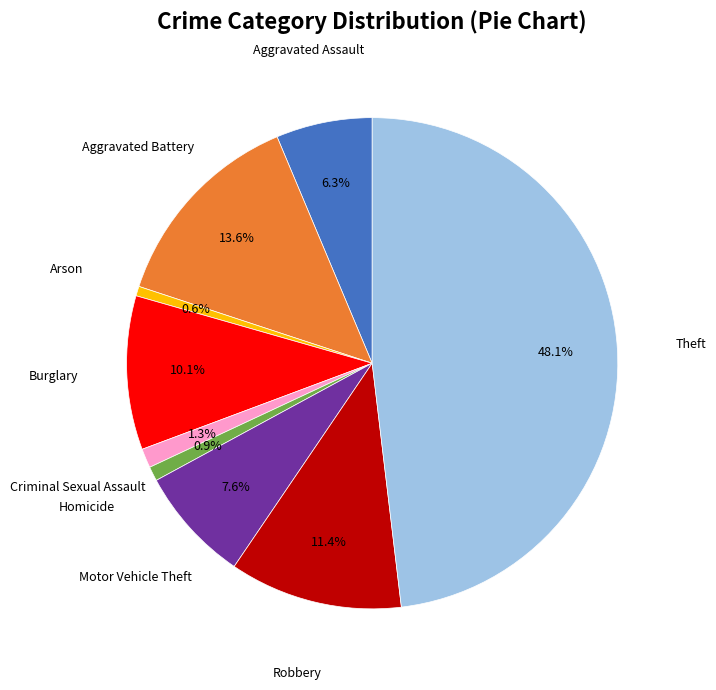

How many segments does this pie chart have?

9